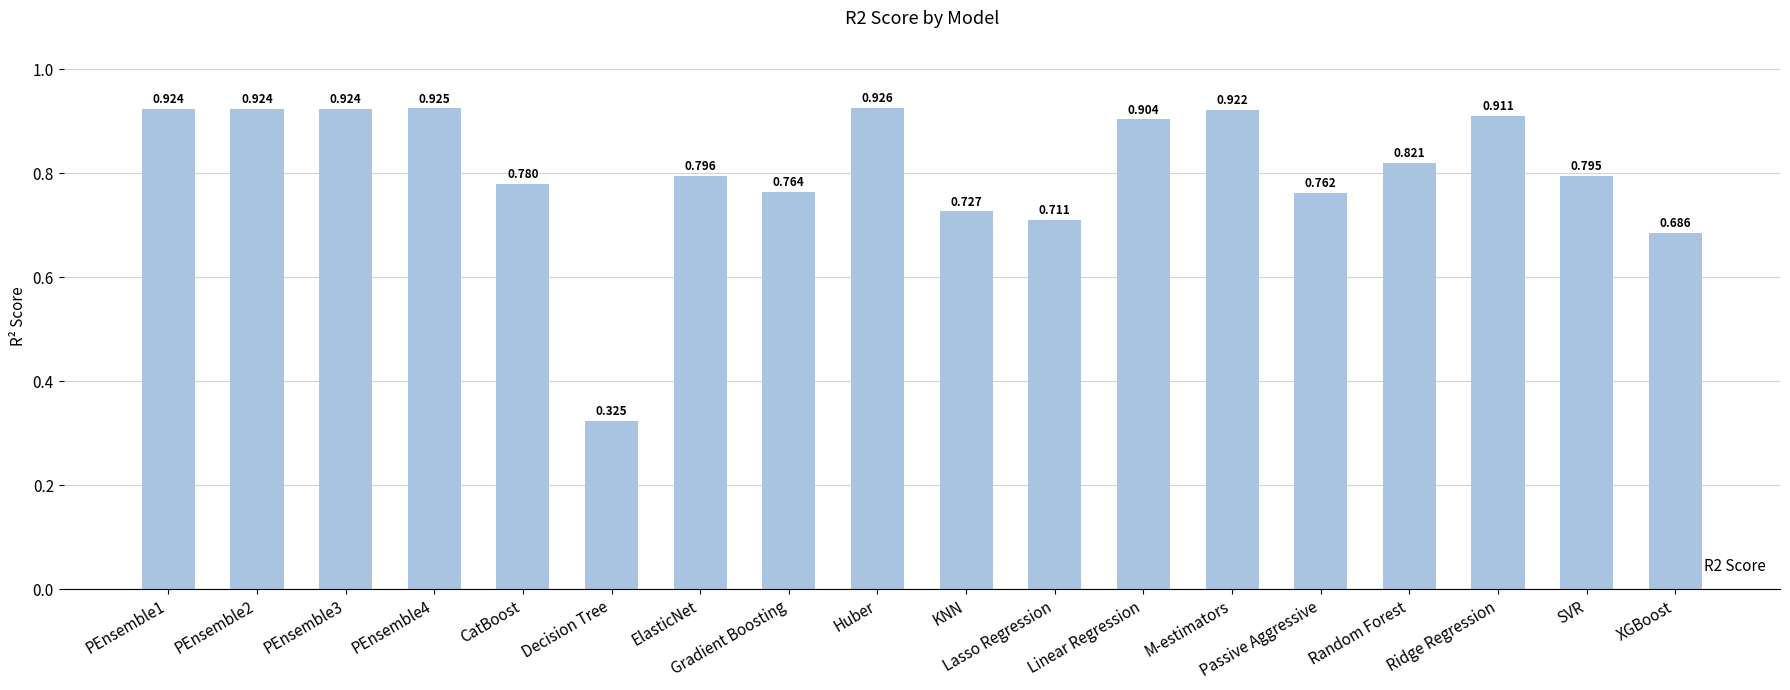

The chart shows a value of 0.9 at Huber. True or false?

True